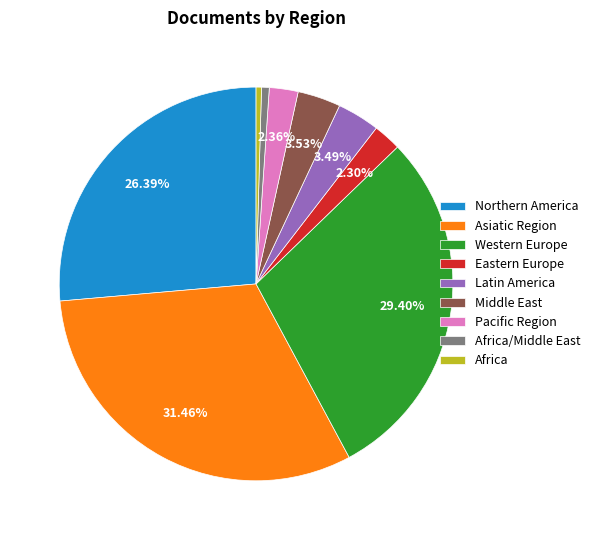

Combined, do Africa/Middle East and Middle East account for over 50%?

No